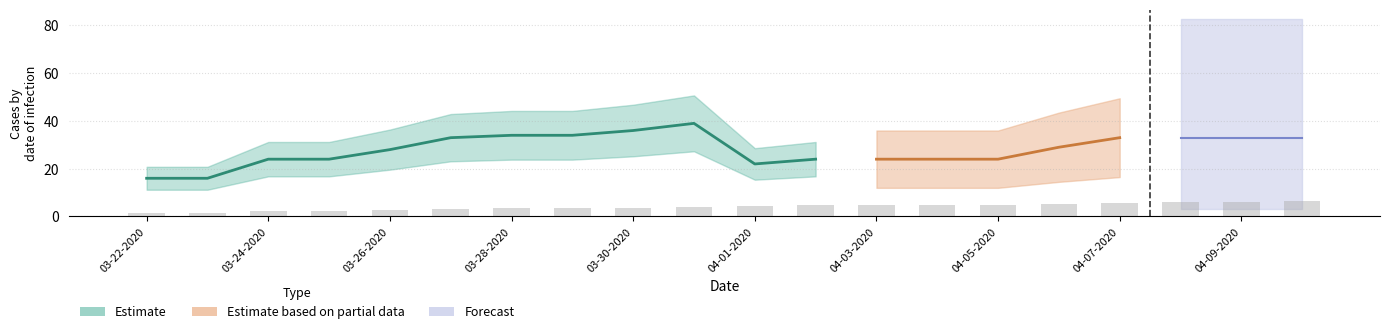

At which category is the sum across all series the highest?

04-10-2020